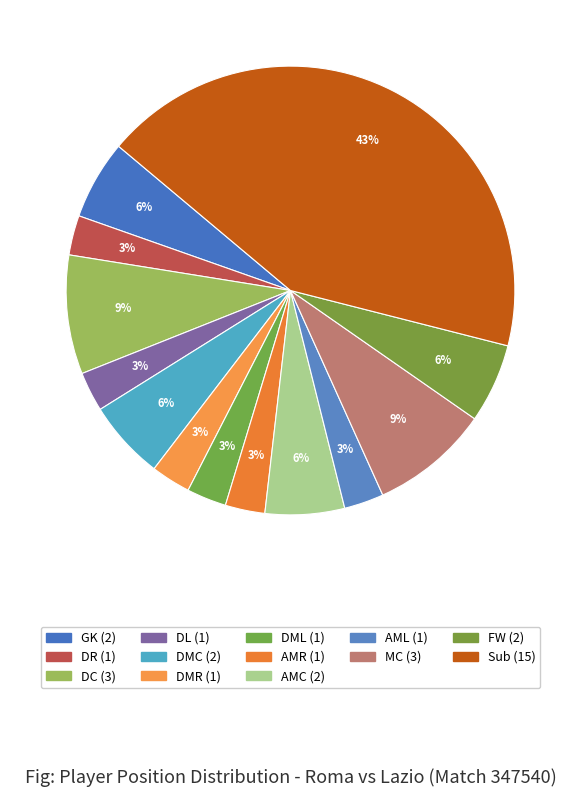

What is the smallest slice in the pie chart?

DR